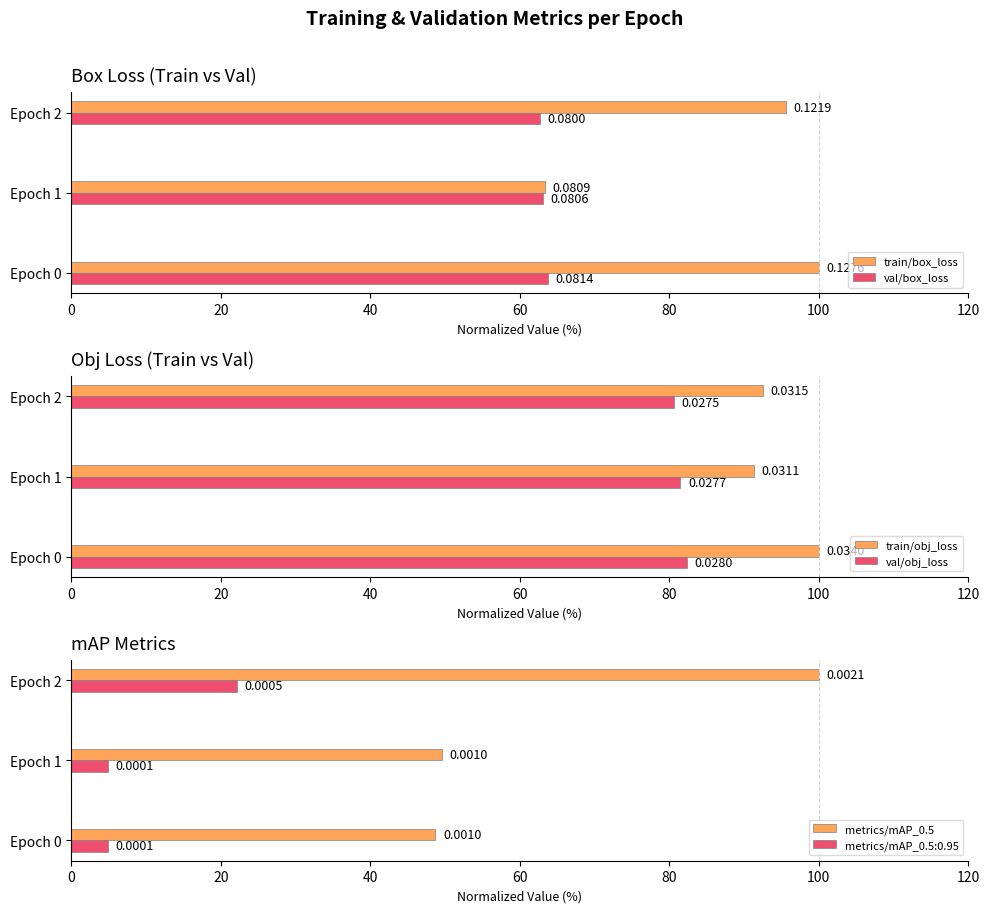

What is the difference between the second highest and minimum values in the train/obj_loss series?

1.2